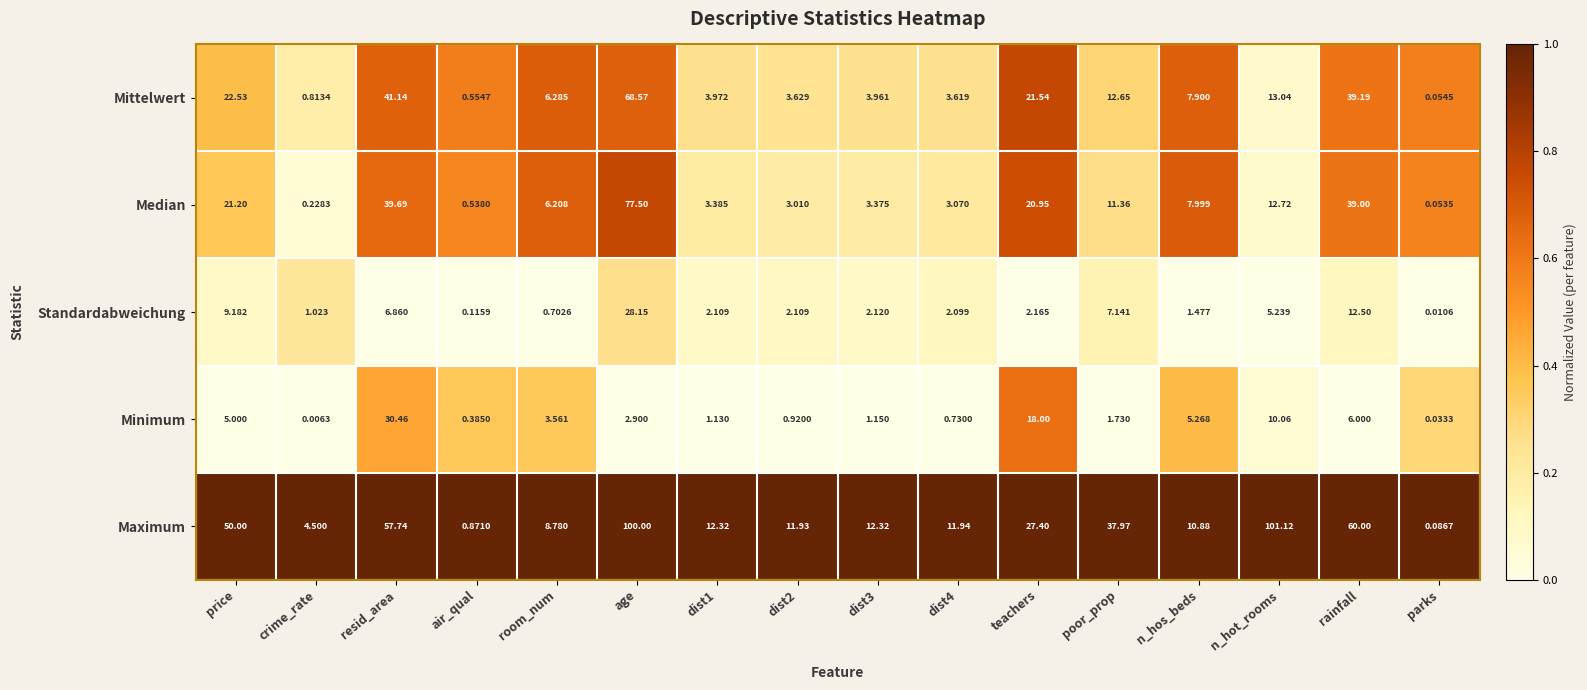

Which label corresponds to the smallest value in the chart?

crime_rate